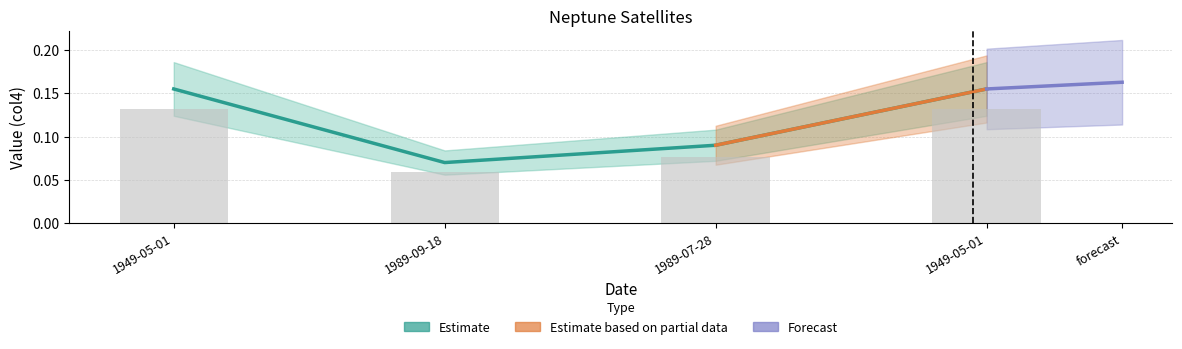

What is the label of the 2nd bar from the right?

1989-07-28